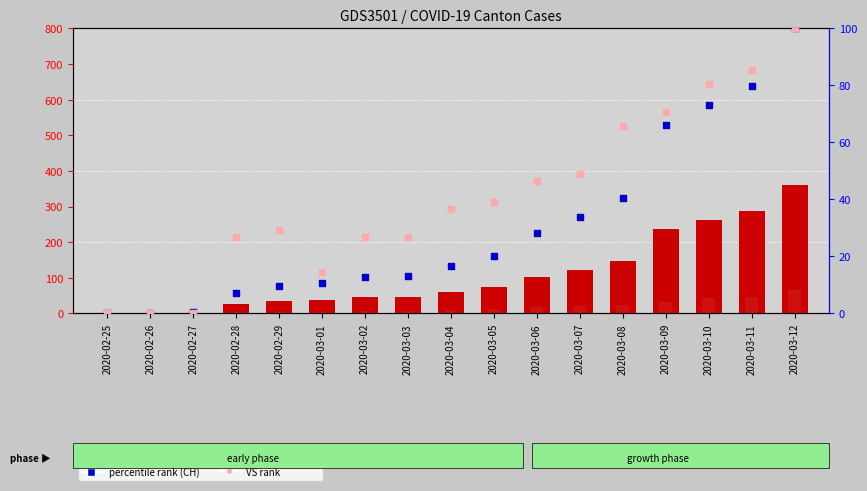

Which series reaches the minimum Y coordinate?

CH